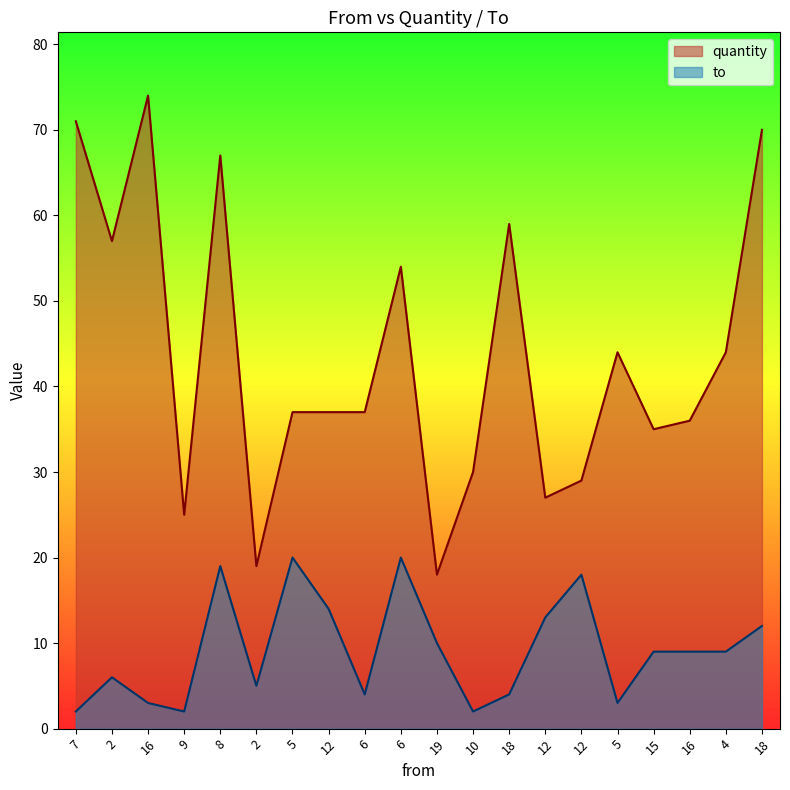

What is the sum of the quantity values at 2 and 2?

76